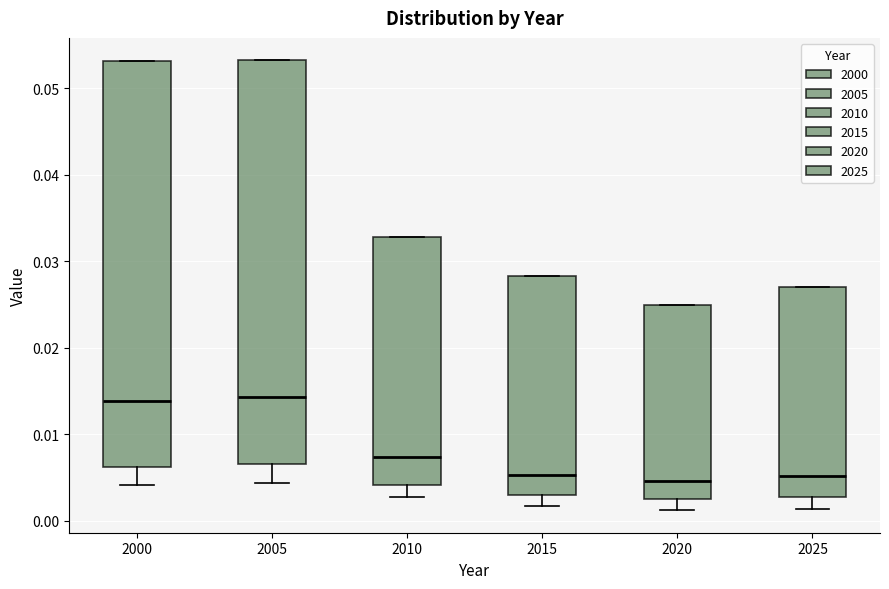

Where is the lower edge of the box at x = 2005 on the y-axis? The values are not printed on the chart, so give them approximately, as read against the axis.

0.007